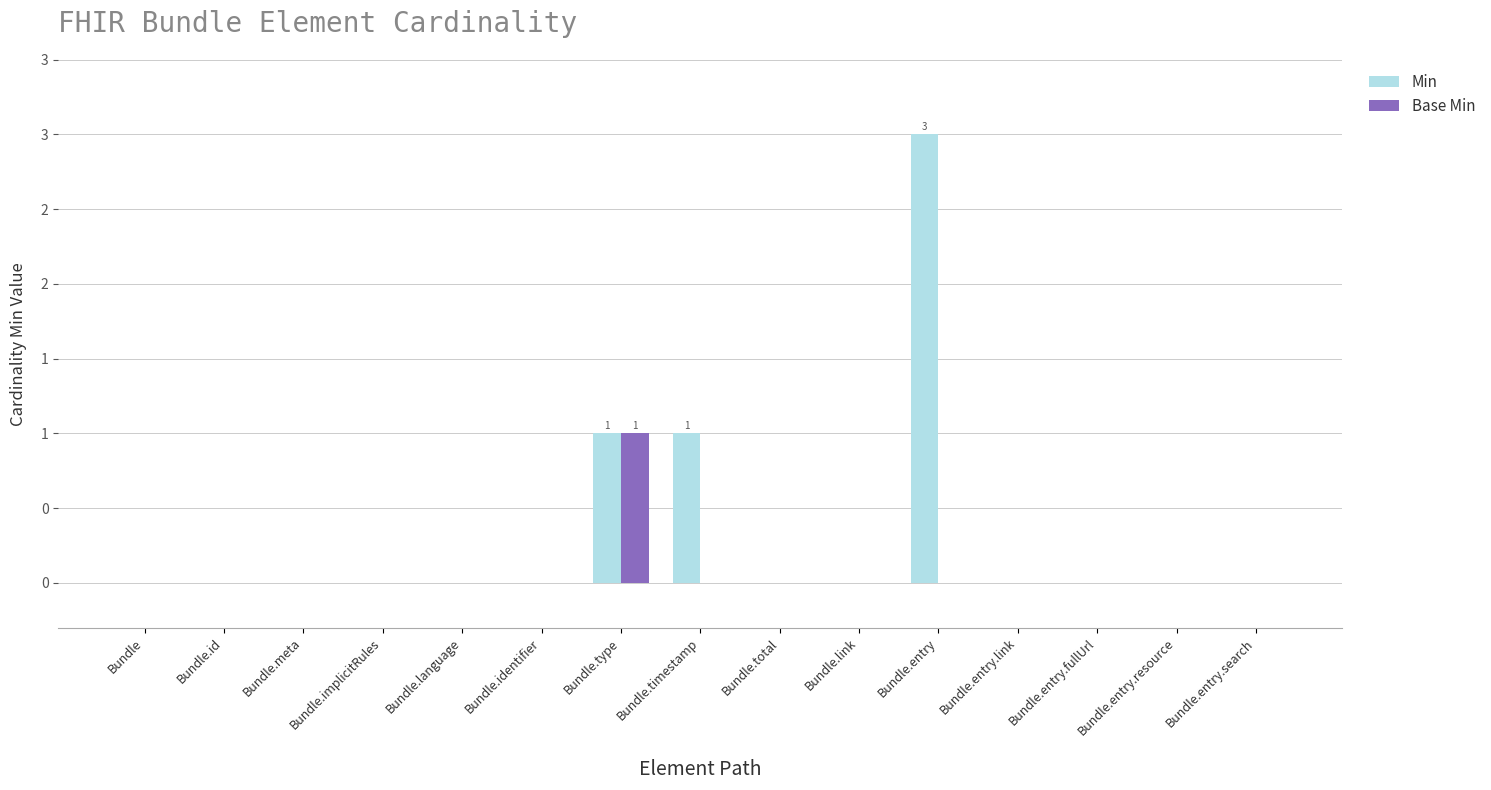

Are the bars horizontal?

No